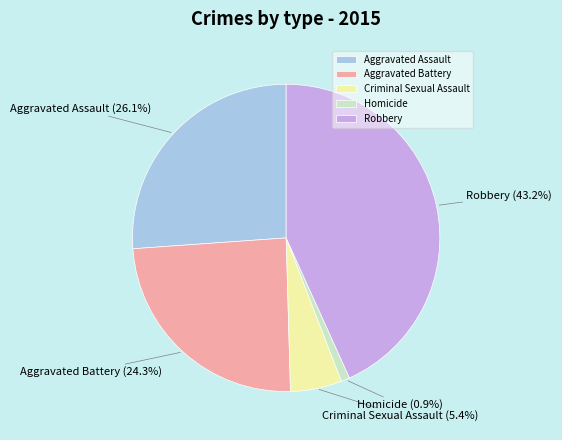

To the nearest percent, what percentage of the pie is Robbery?

43%